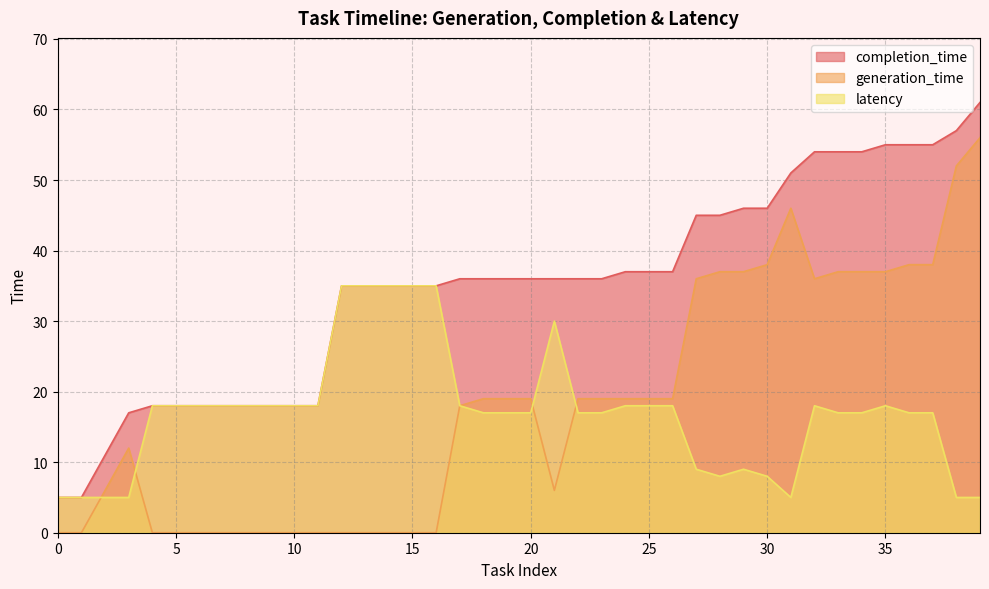

What is the spread (max minus min) of values at 15?

35